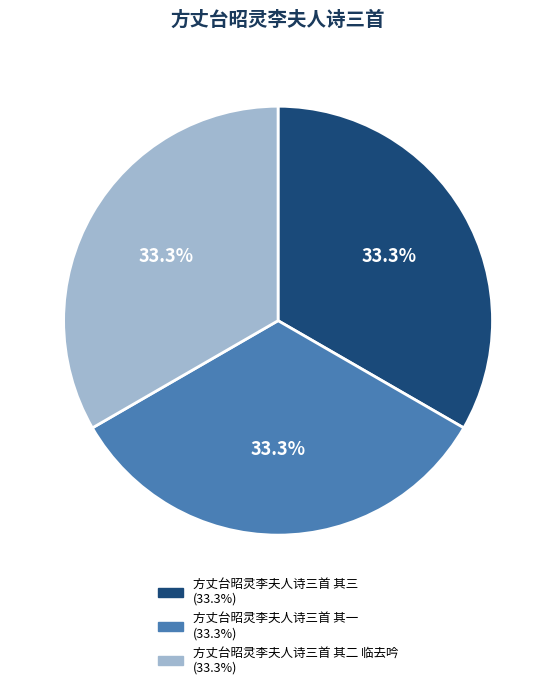

Is it true that 方丈台昭灵李夫人诗三首 其二 临去吟 is 33% of the pie?

True